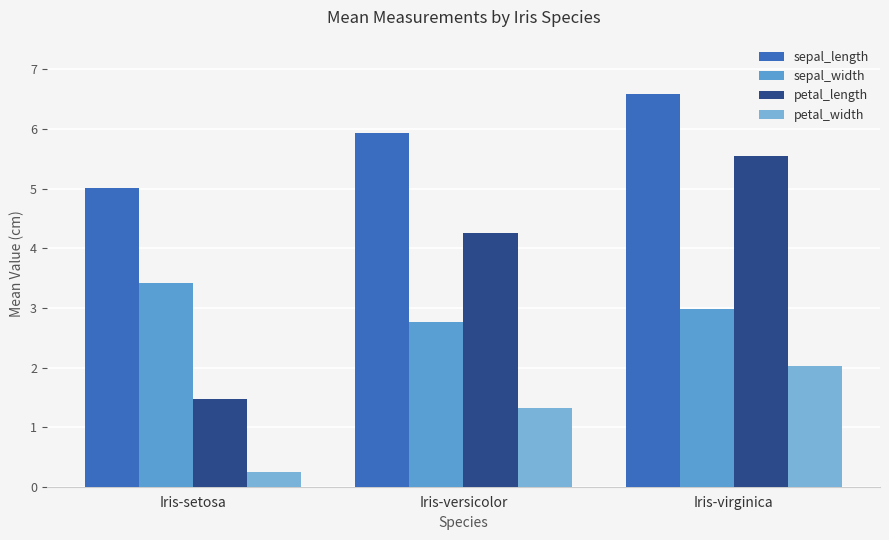

At Iris-virginica, list the series in order from largest to smallest.

sepal_length, petal_length, sepal_width, petal_width